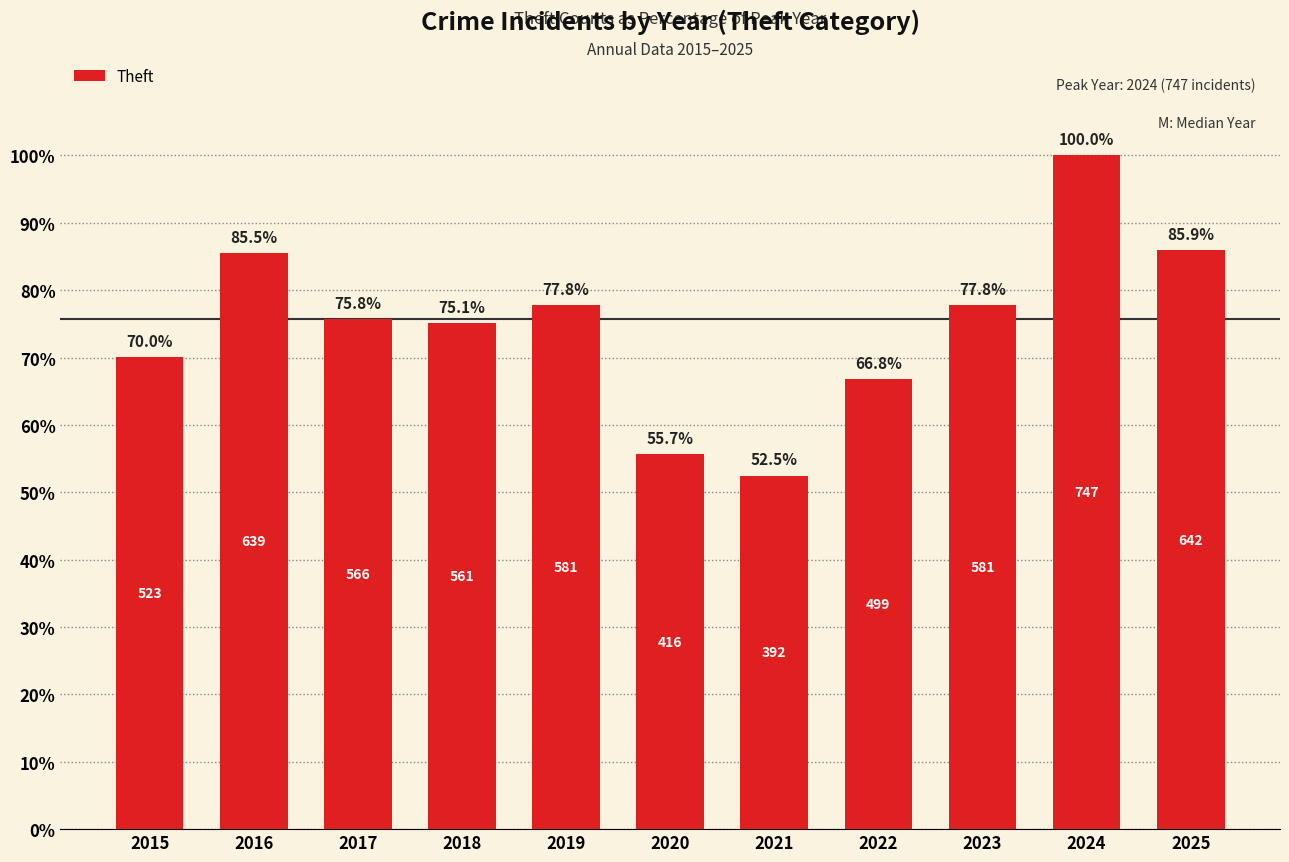

What is the ratio of the value at 2021 to the value at 2020?

0.9